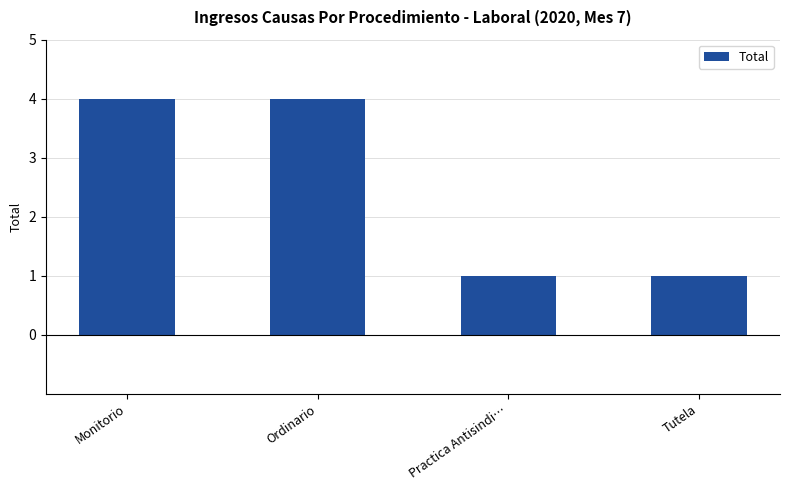

Are the bars grouped side by side (vs. stacked)?

No